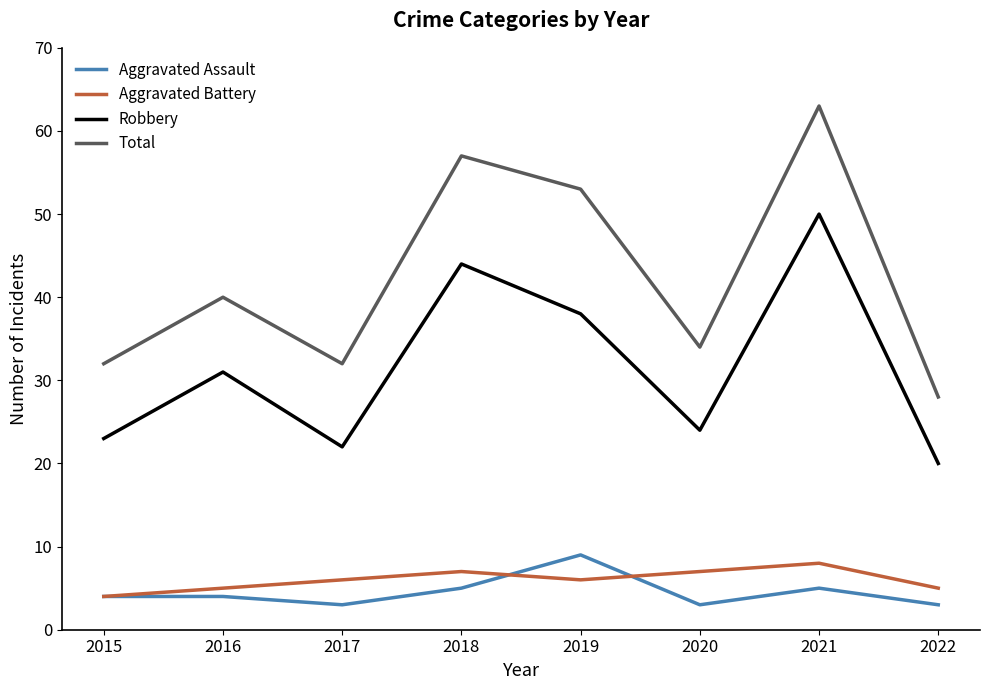

What is the maximum value for Total?

63